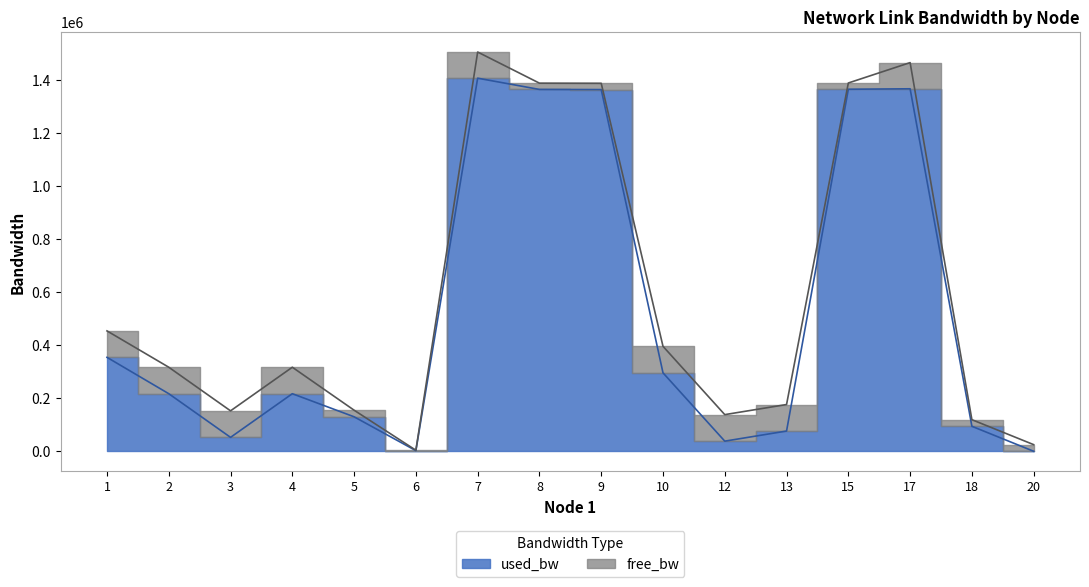

List the labels in order of value, smallest first.

20, 6, 12, 3, 13, 18, 5, 4, 2, 10, 1, 9, 8, 15, 17, 7